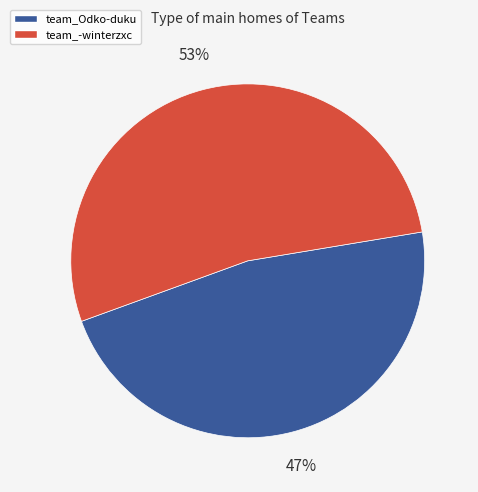

Rank the categories by value from highest to lowest.

team_-winterzxc, team_Odko-duku